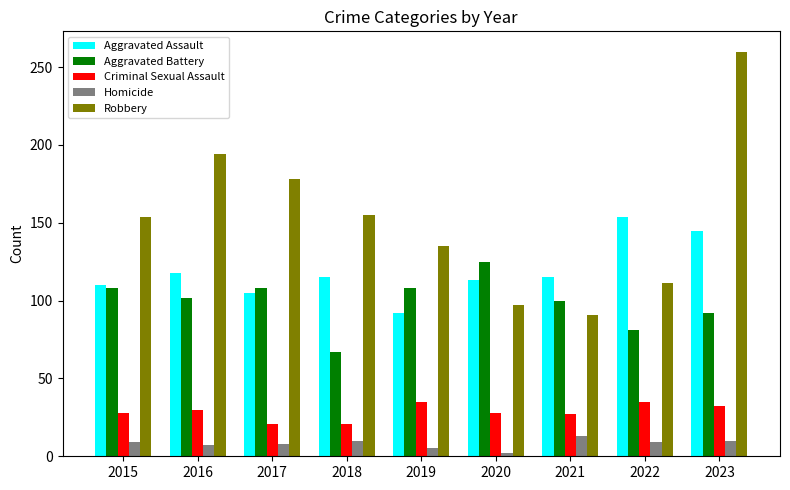

How many groups of bars are there?

9